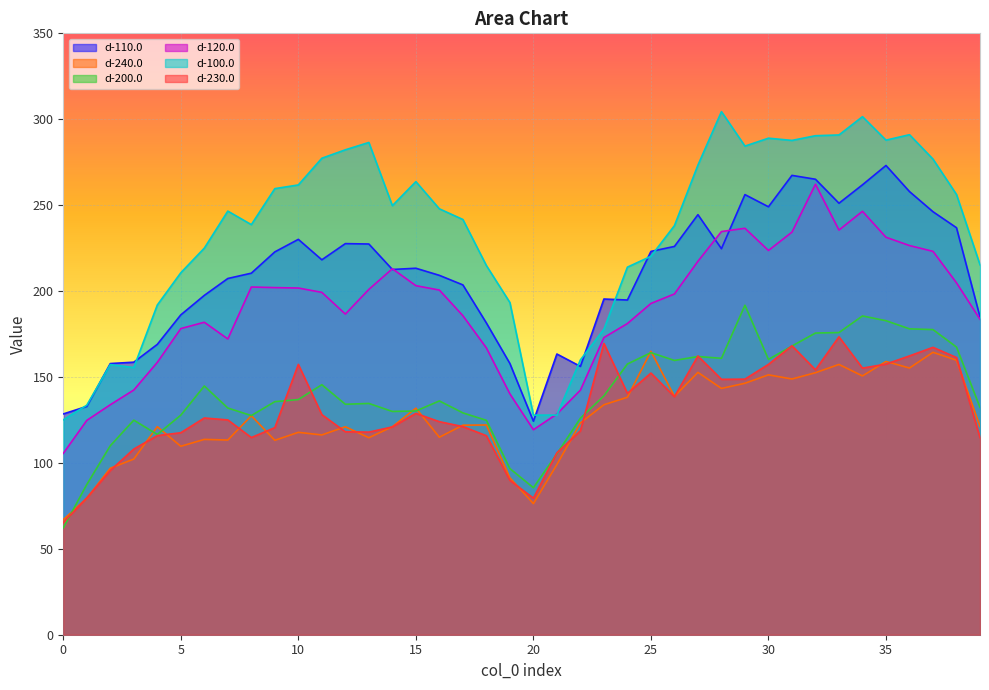

At 2, list the series in order from largest to smallest.

d-110.0, d-100.0, d-120.0, d-200.0, d-240.0, d-230.0